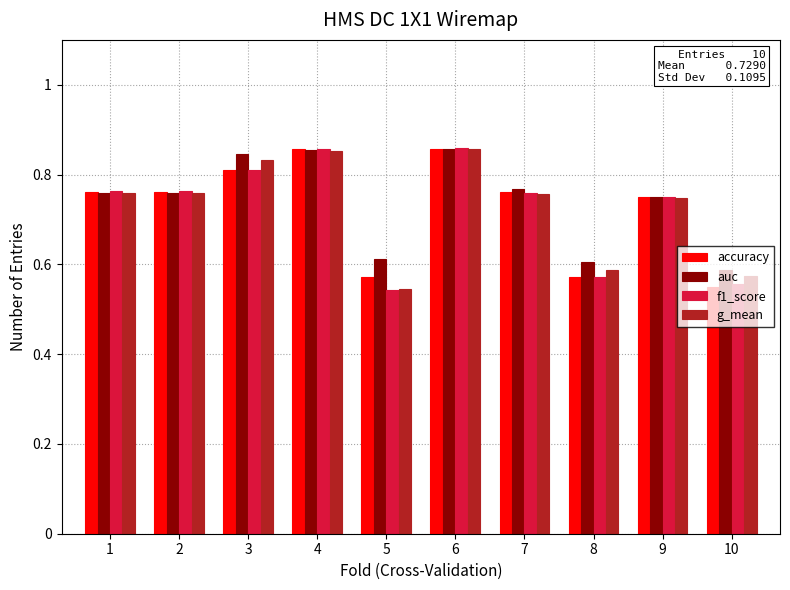

What is the difference between the maximum and second lowest values in the accuracy series?

0.3